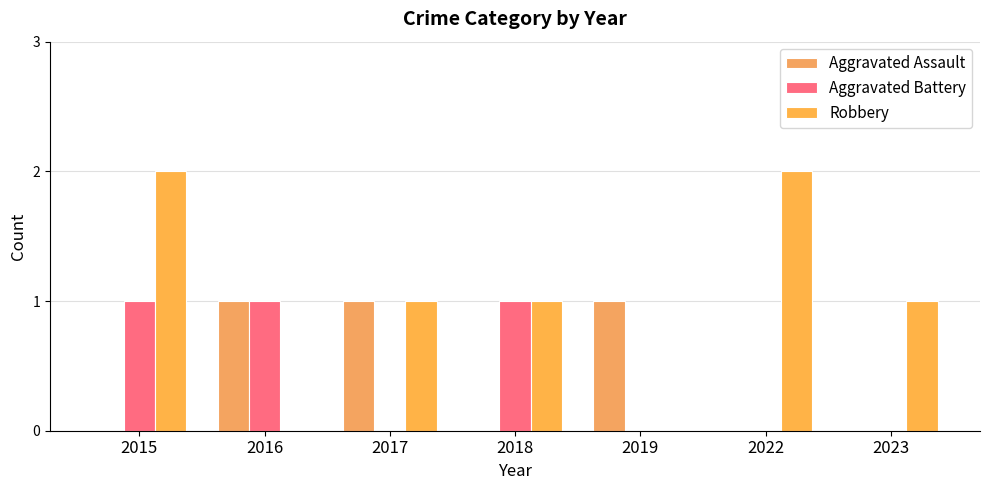

Which series has the widest spread of values?

Robbery